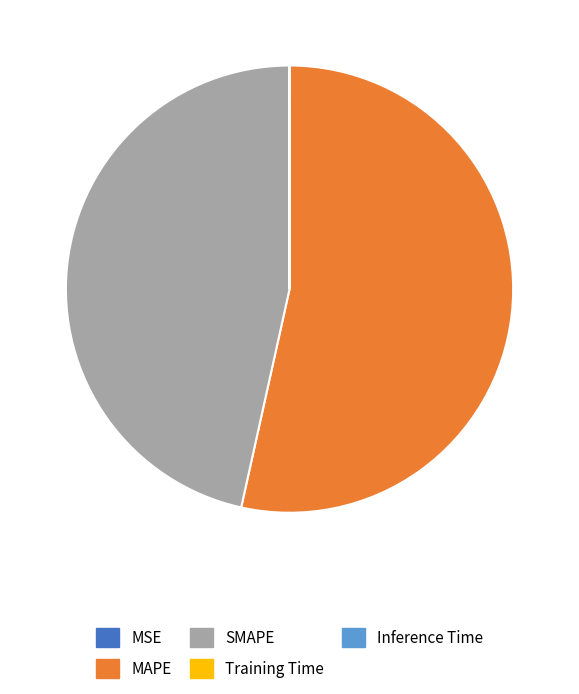

What is the largest slice in the pie chart?

MAPE